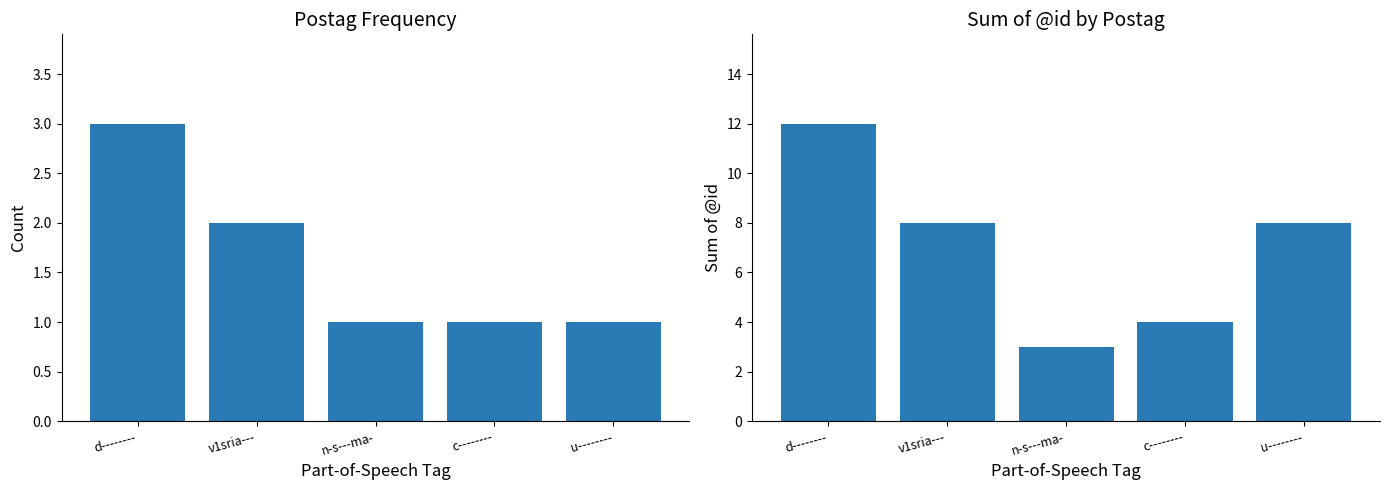

How many Sum of IDs per Postag values are between 4 and 8?

3